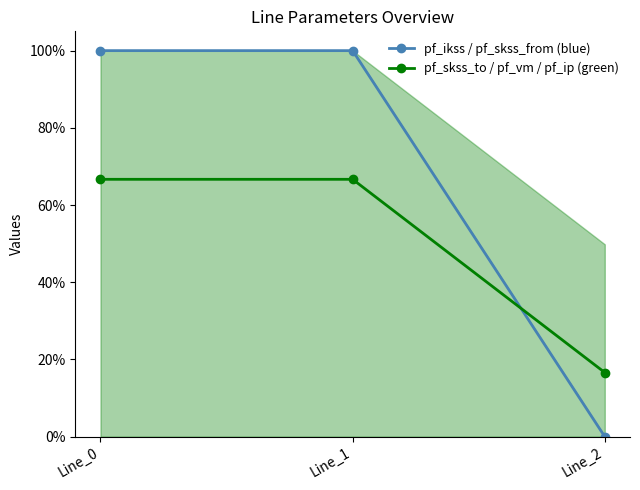

Reading left to right, what are all the values shown in this chart?

pf_ikss / pf_skss_from (blue): Line_0=1.0	Line_1=1.0	Line_2=0.0
pf_skss_to / pf_vm / pf_ip (green): Line_0=0.7	Line_1=0.7	Line_2=0.2